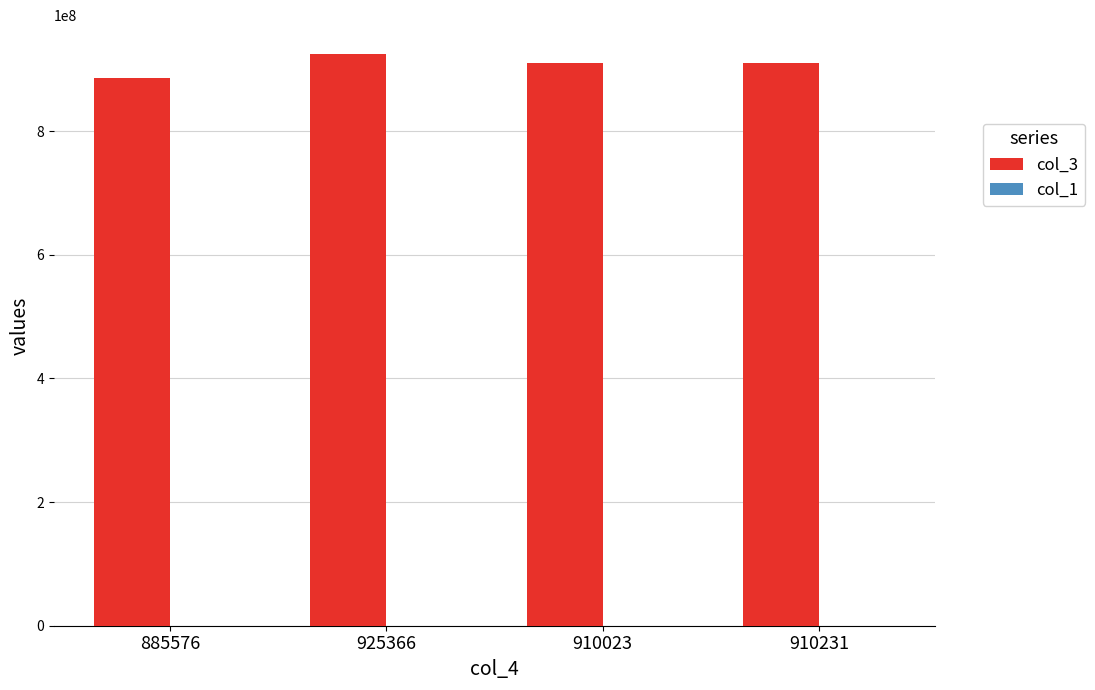

How many groups of bars are there?

4